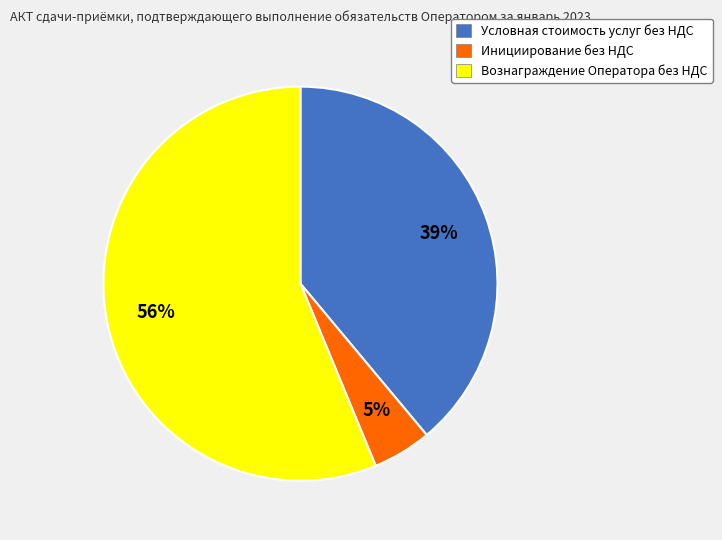

Rank the categories by value from lowest to highest.

Инициирование без НДС, Условная стоимость услуг без НДС, Вознаграждение Оператора без НДС